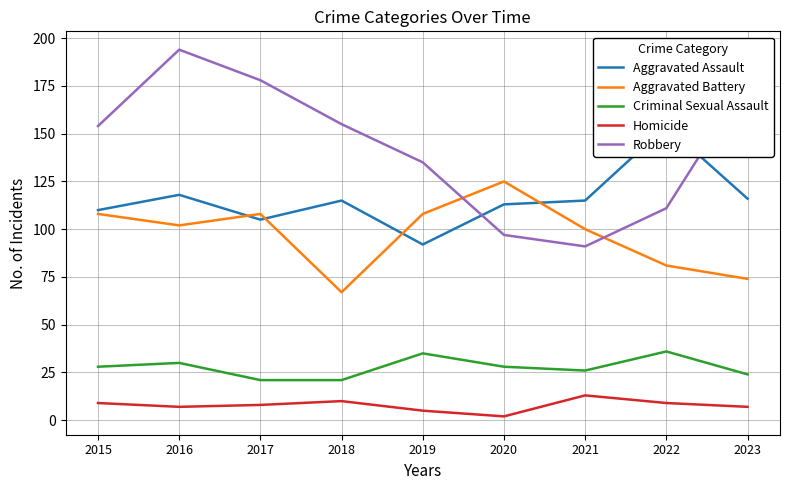

True or false: Robbery and Criminal Sexual Assault intersect in this chart.

False